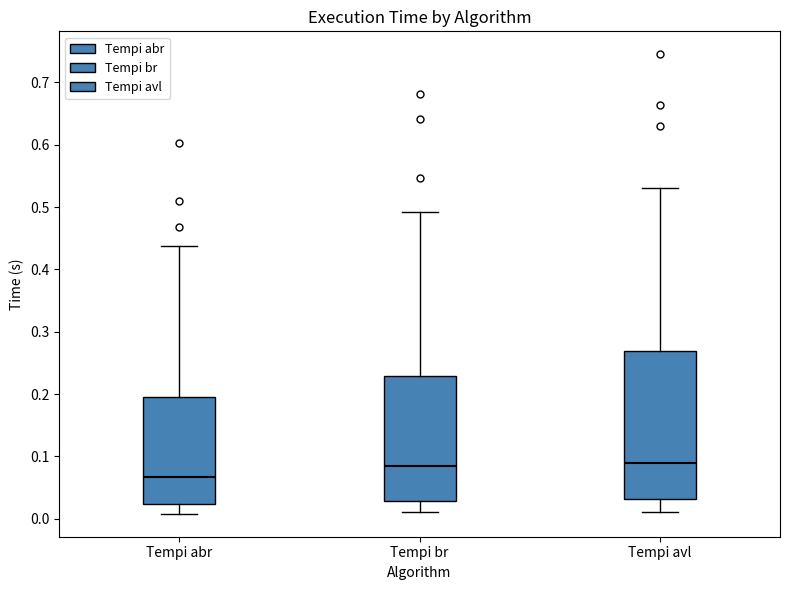

Which box is the tallest, from its lower edge to its upper edge?

Tempi avl